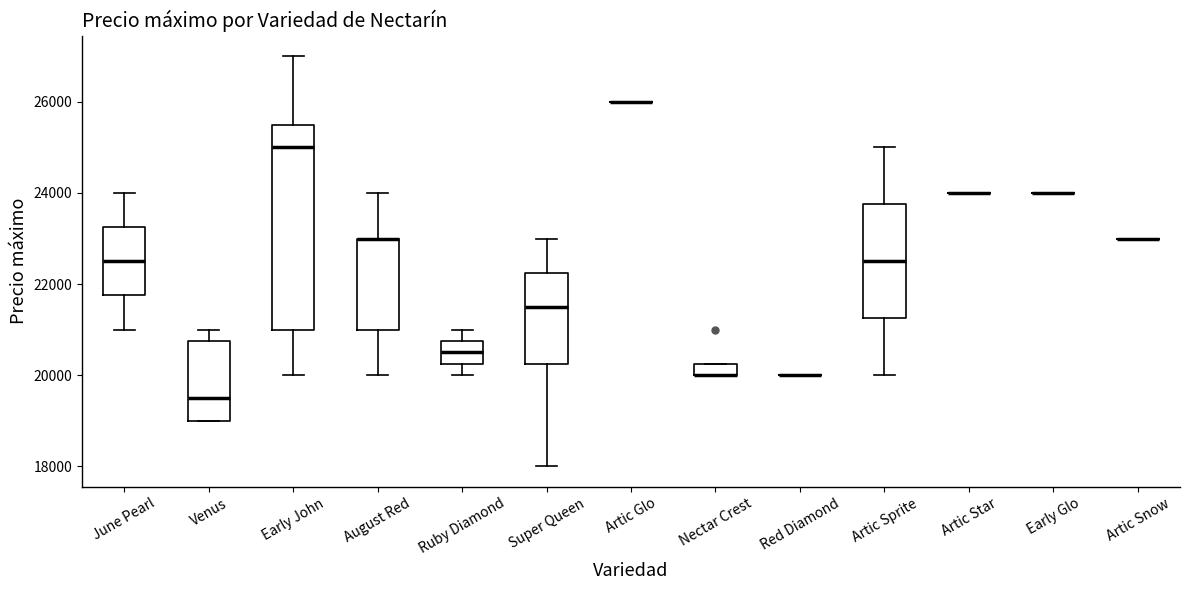

Comparing the boxes themselves (not the whiskers), which one is the tallest?

Early John